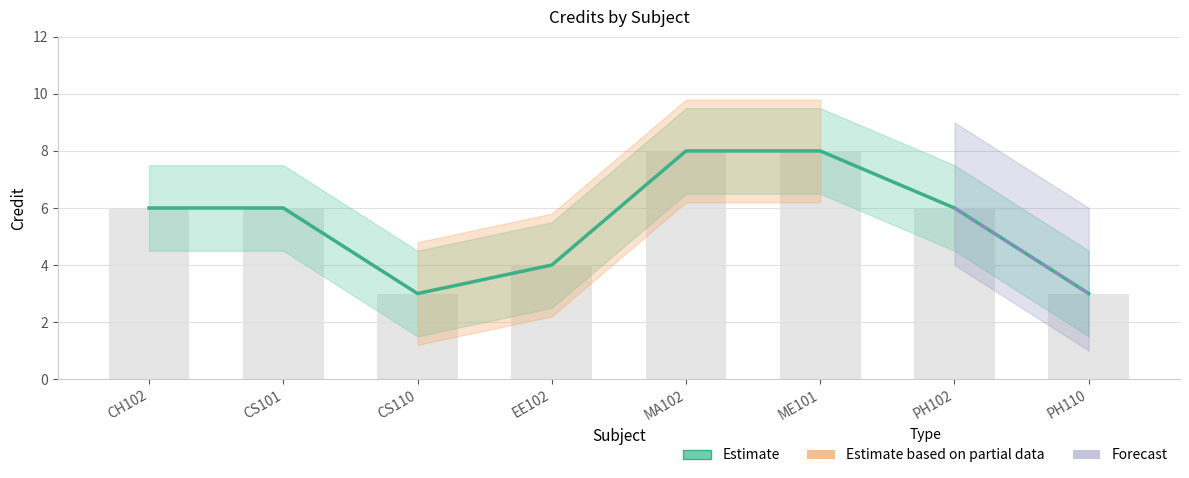

What is the value of the 6th bar from the left?

8